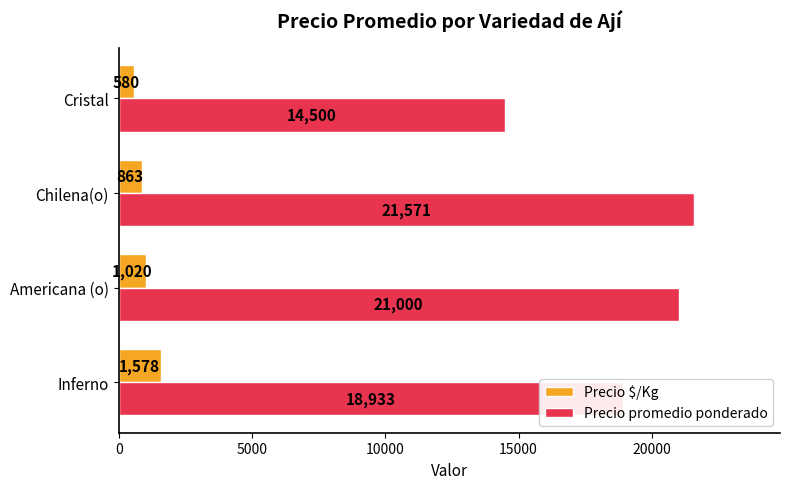

Between Inferno and Chilena(o), which series saw the biggest shift?

Precio promedio ponderado